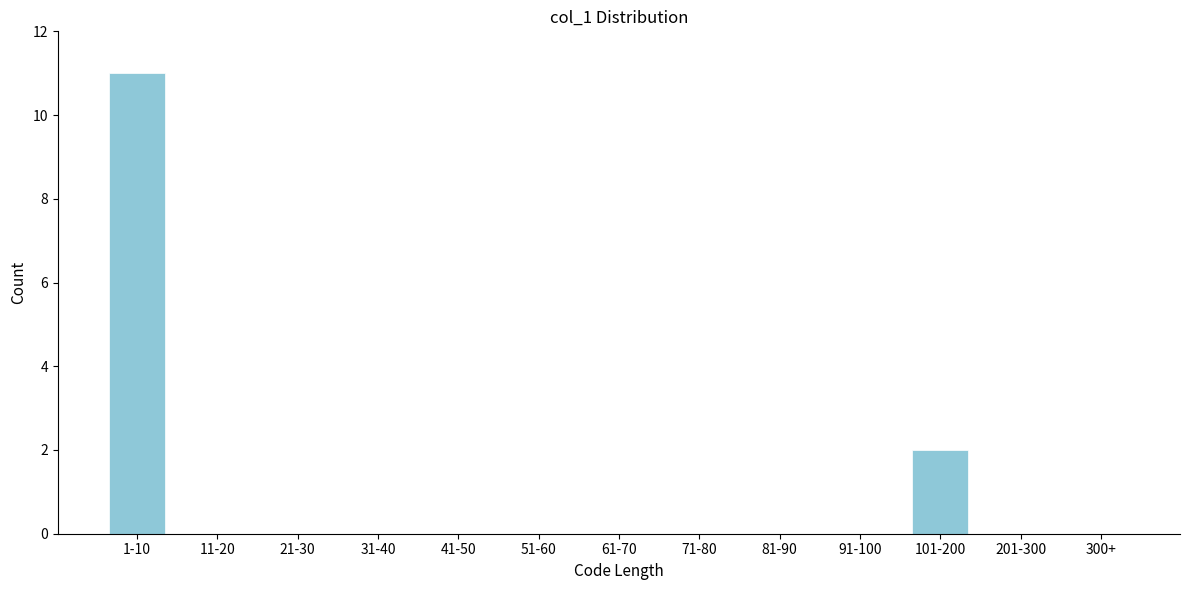

Reading left to right, extract all data points from this chart.

1-10=11	11-20=0	21-30=0	31-40=0	41-50=0	51-60=0	61-70=0	71-80=0	81-90=0	91-100=0	101-200=2	201-300=0	300+=0